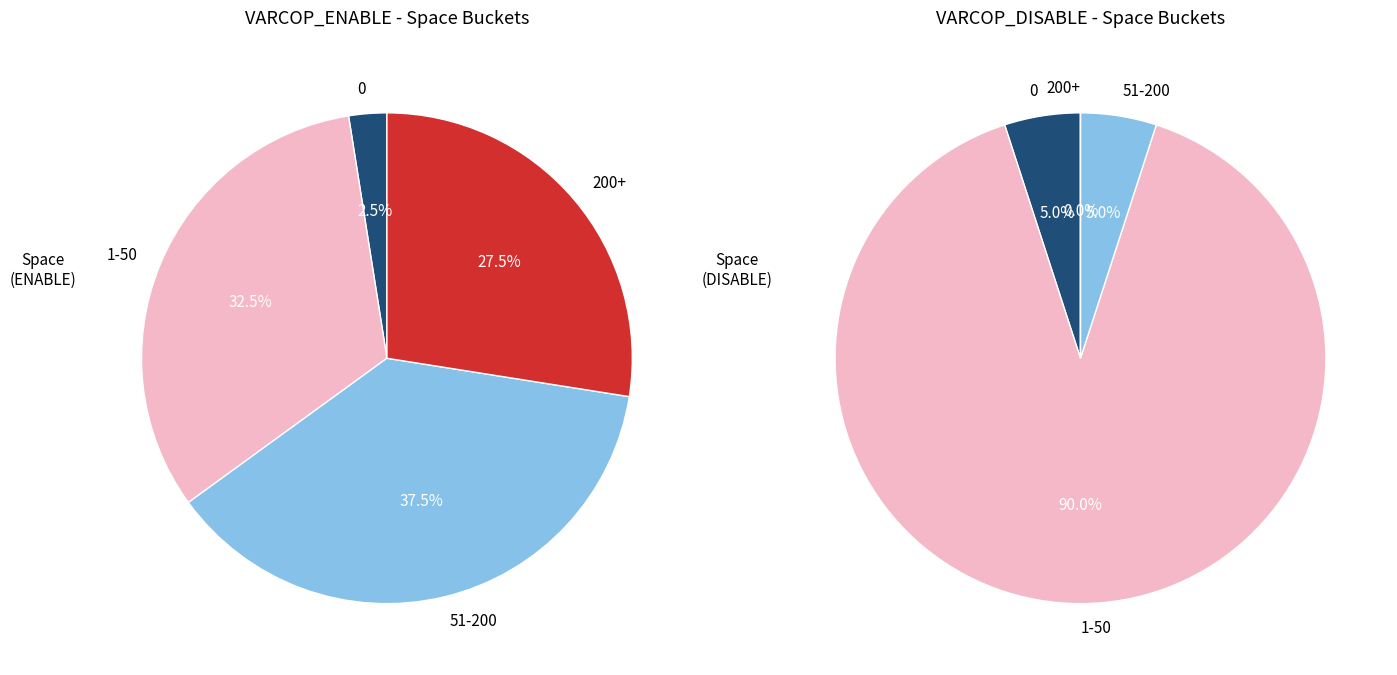

True or false: 232 accounts for 17% of the total.

False